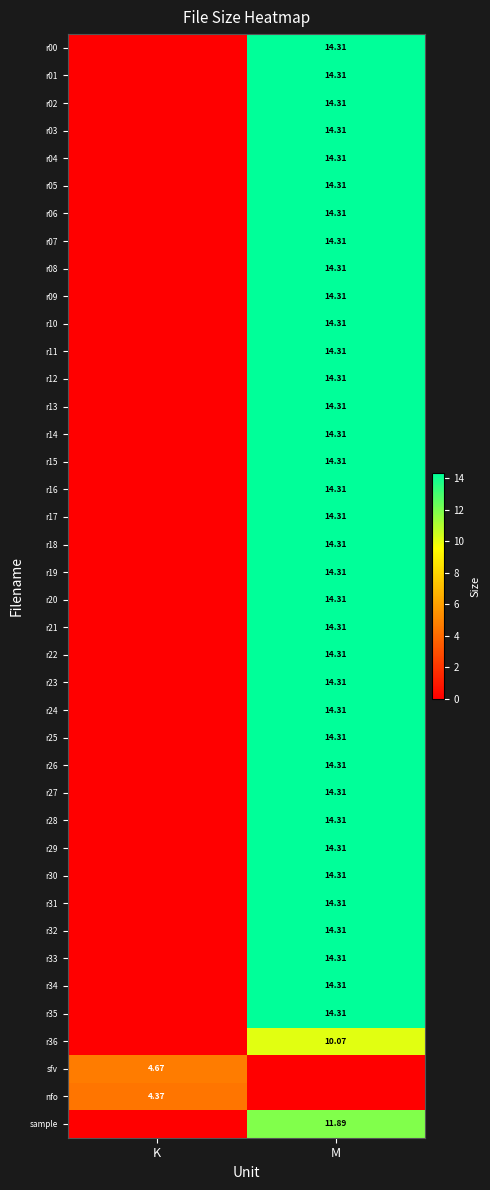

The r20 series shows -8.8 at K. True or false?

False